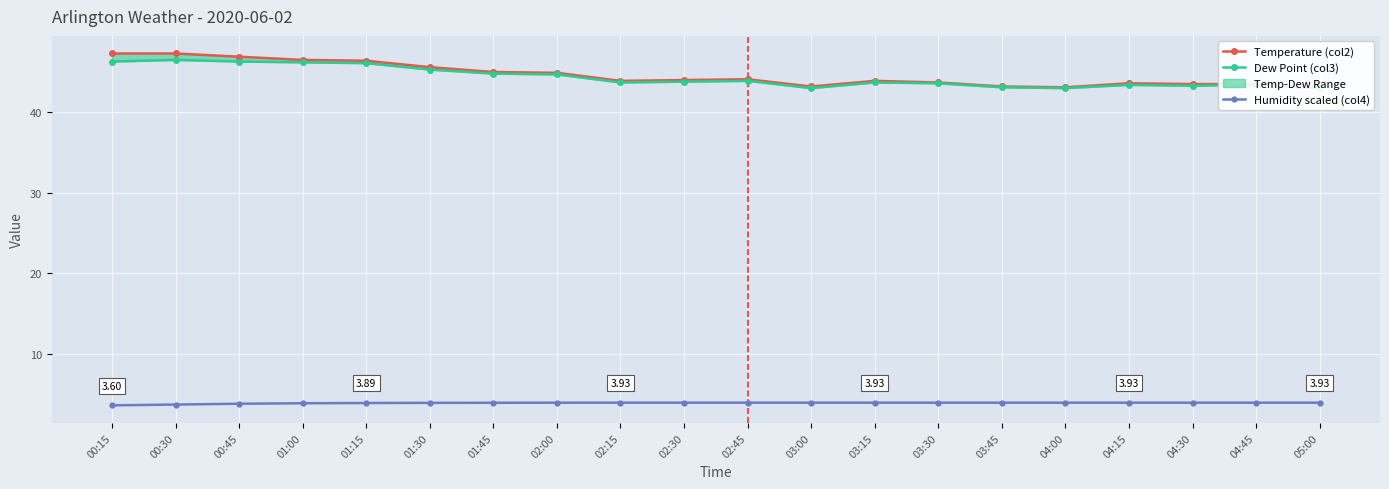

True or false: Temperature (col2) and Dew Point (col3) cross at least once.

False